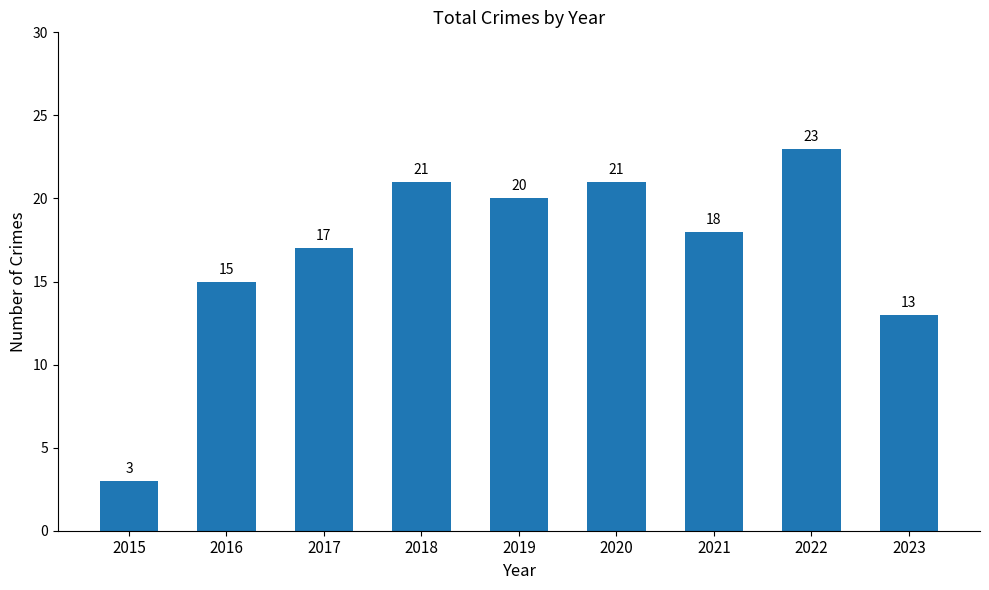

True or false: the data shows 26 at 2019.

False